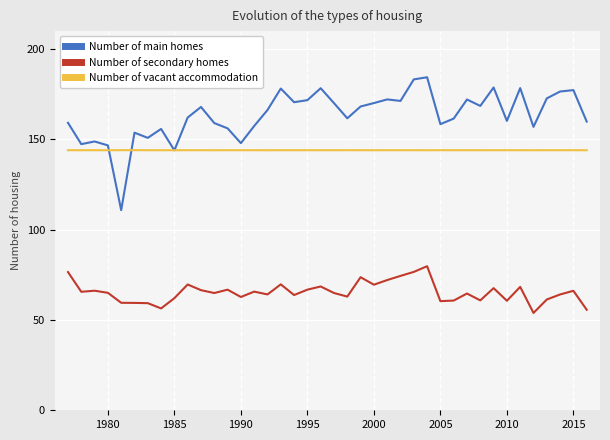

What is the highest value of the Number of vacant accommodation series?

144.1